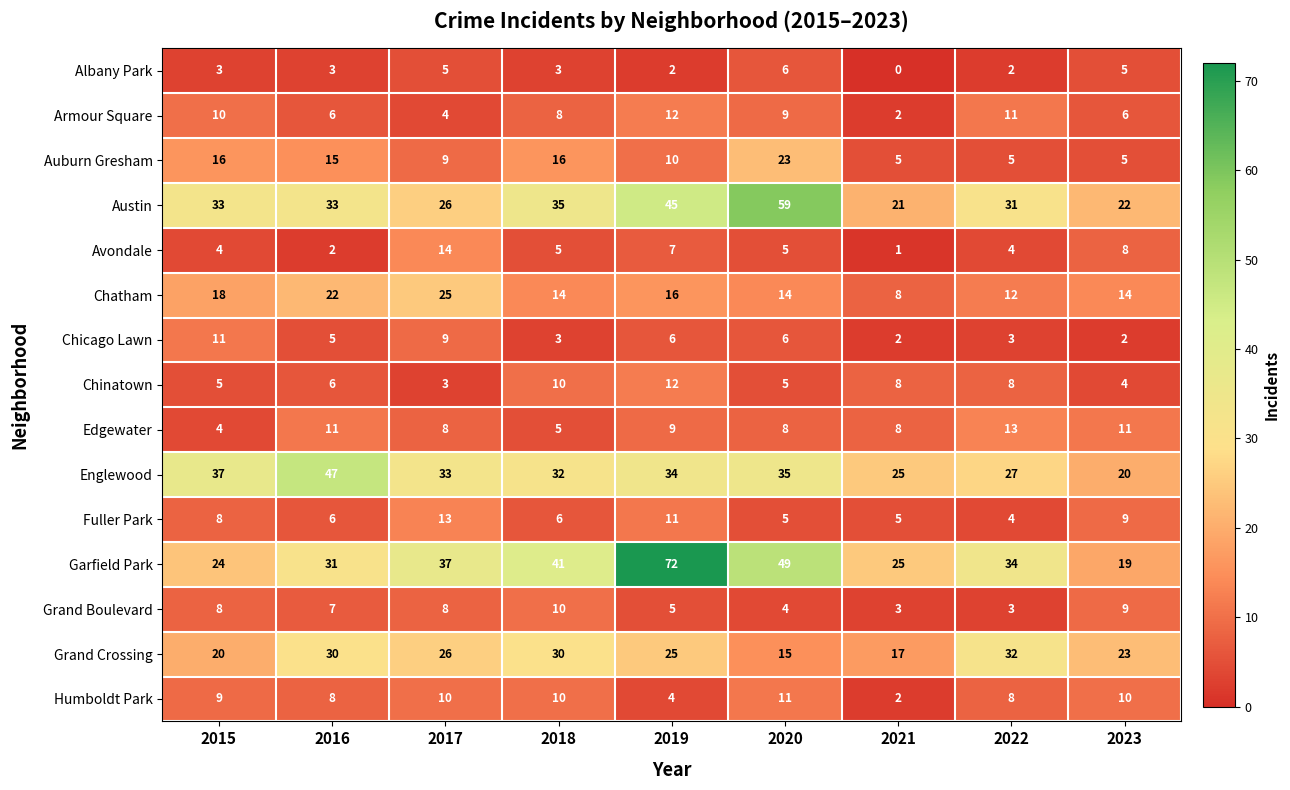

Which category has the lowest value across all series?

2021